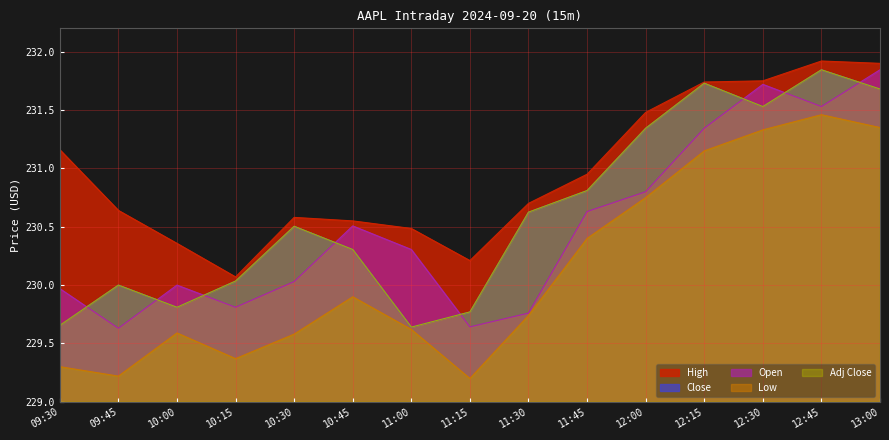

What is the difference between the second highest and minimum values in the Adj Close series?

2.1